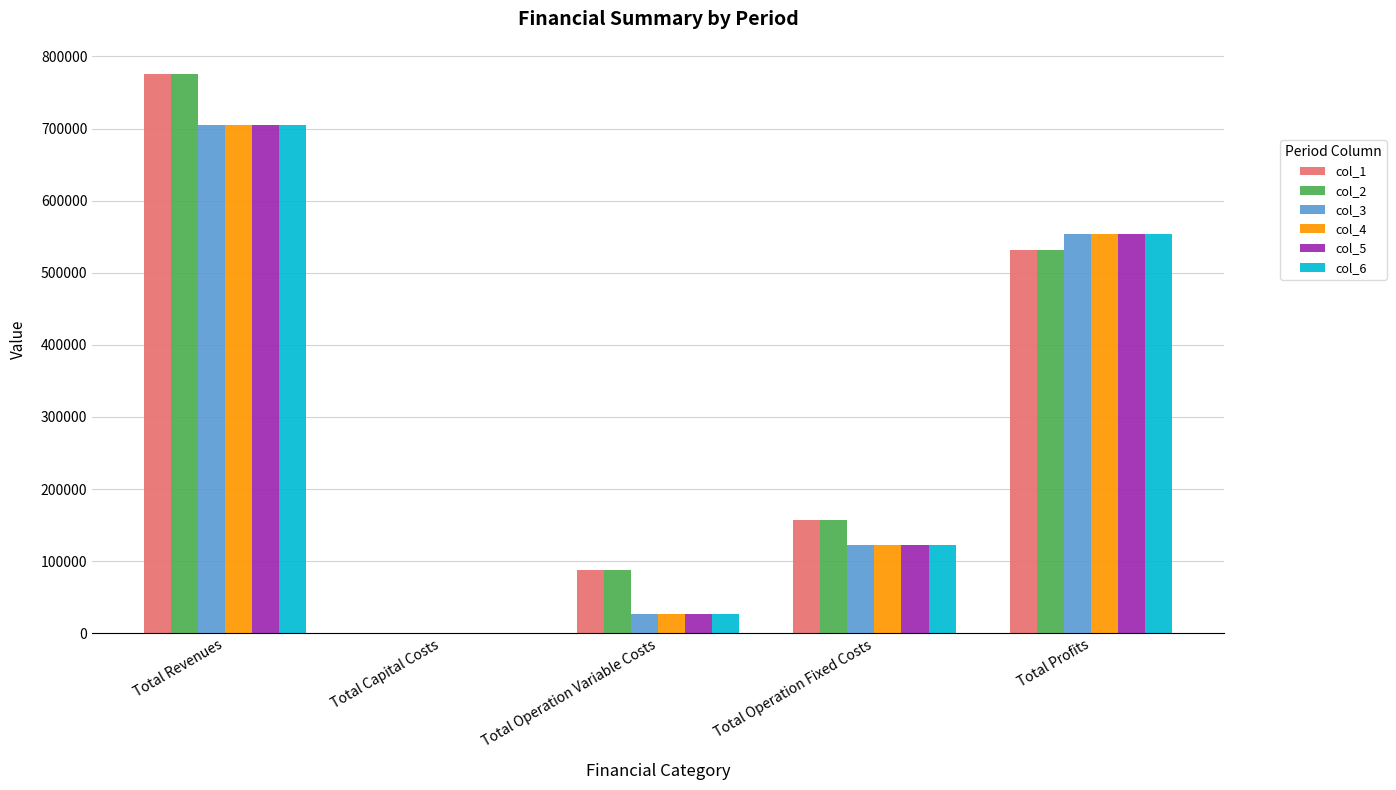

At which label is col_6 closest to 352215?

Total Profits